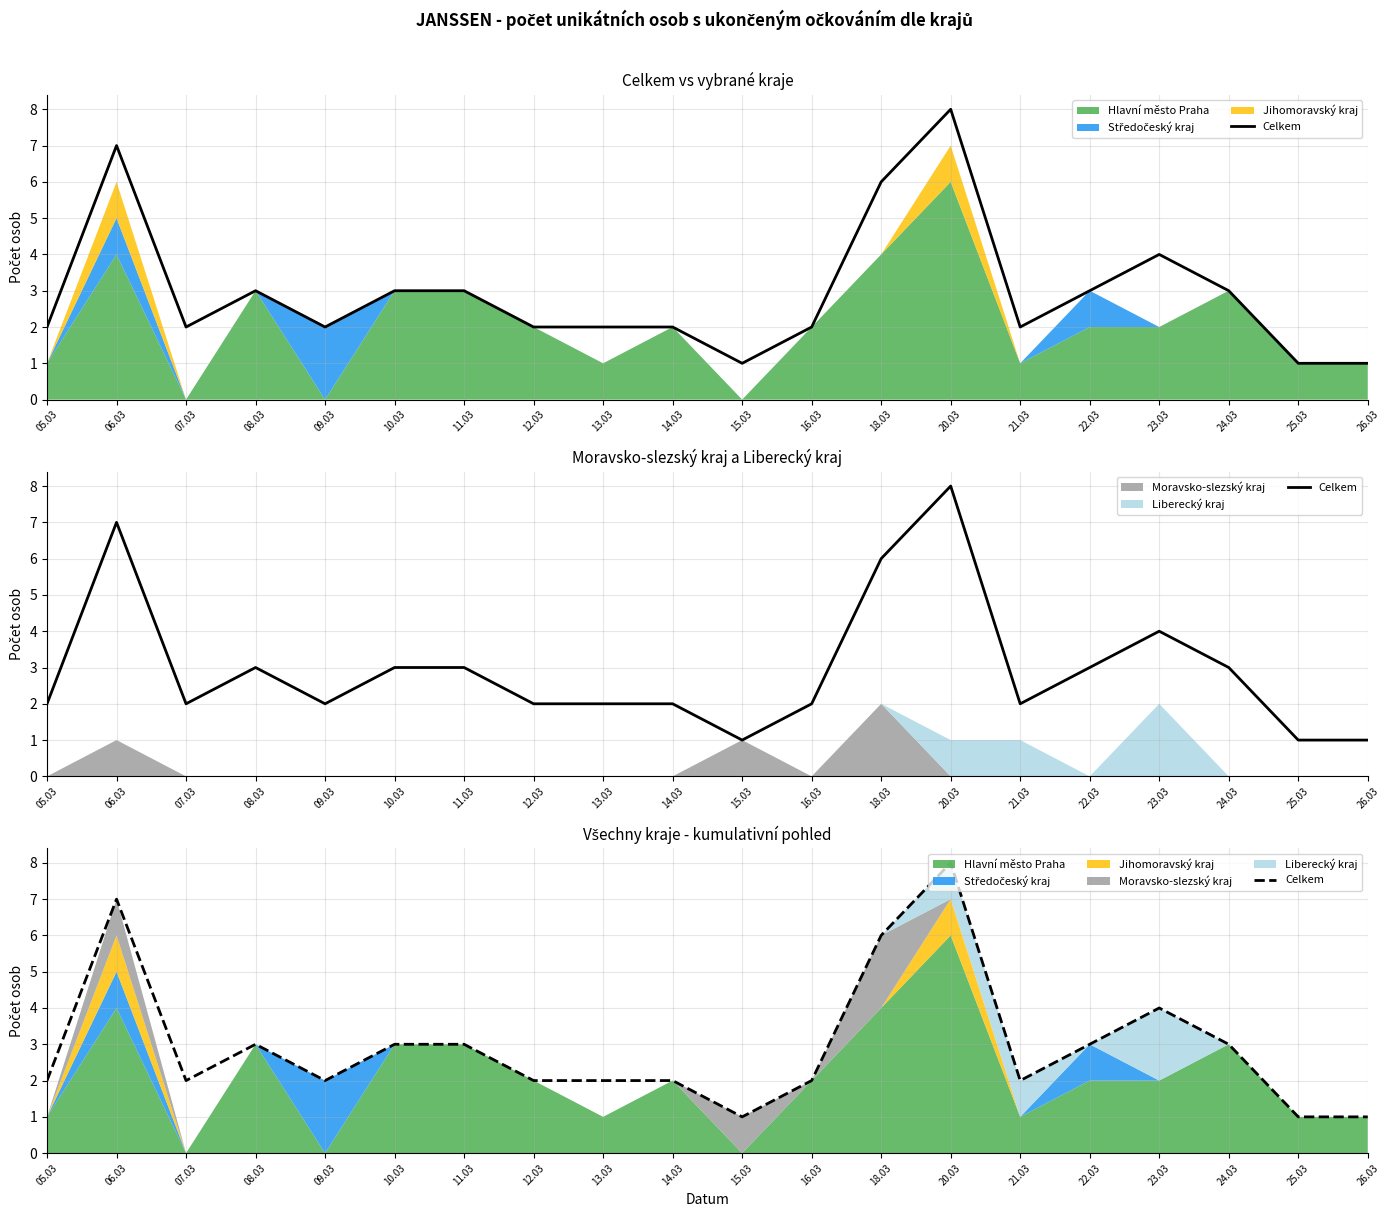

What is the label of the 6th point from the left?

10.03